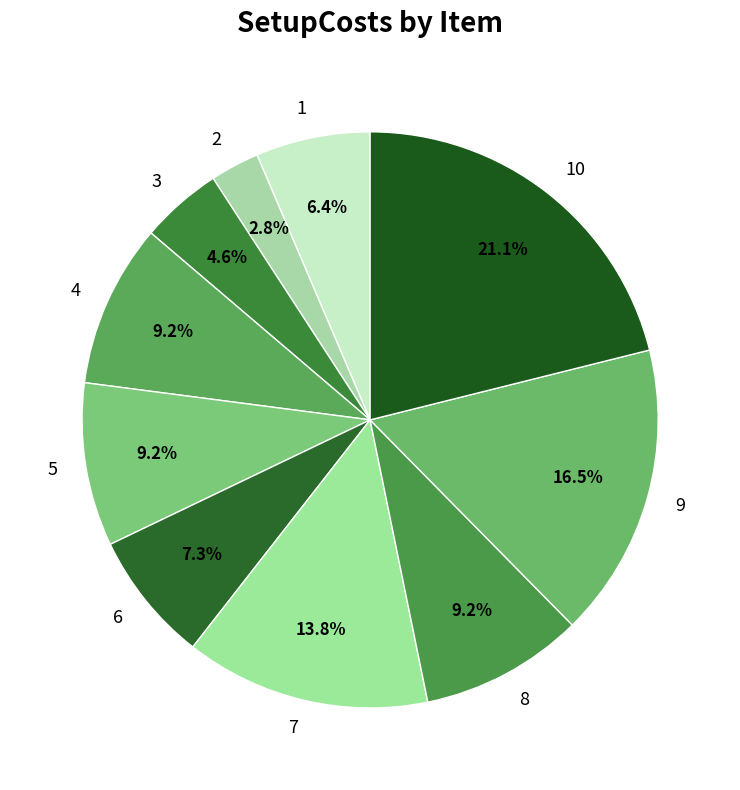

How many segments does this pie chart have?

10